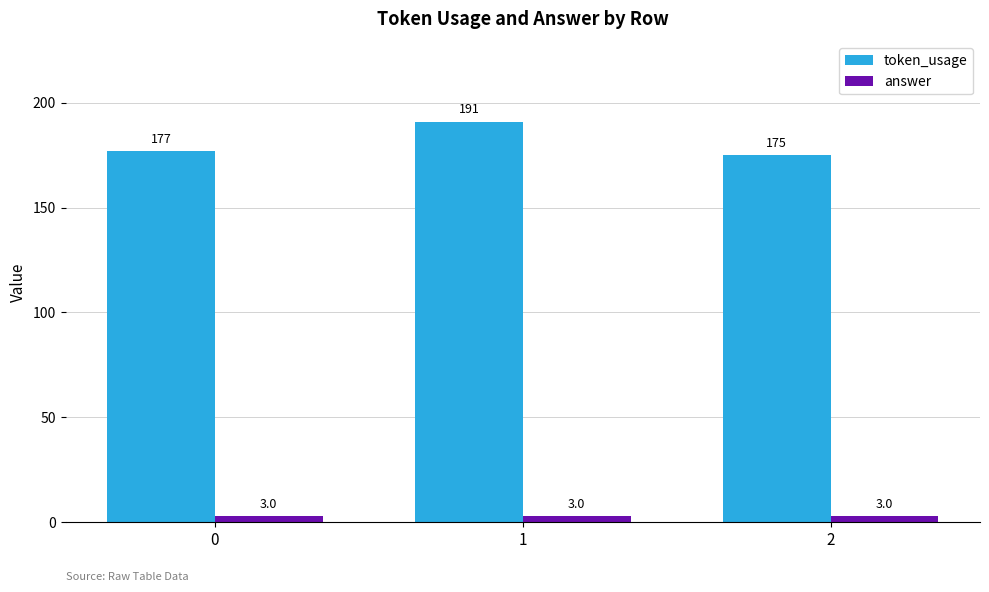

Reading left to right, what are all the values shown in this chart?

token_usage: 177	191	175
answer: 3	3	3